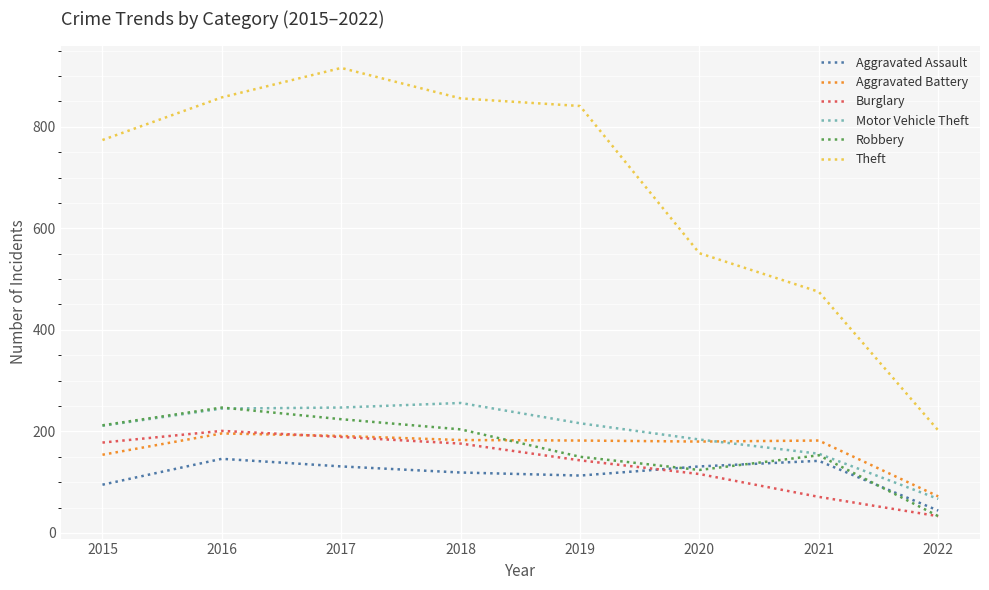

What is the maximum value shown in the chart?

916